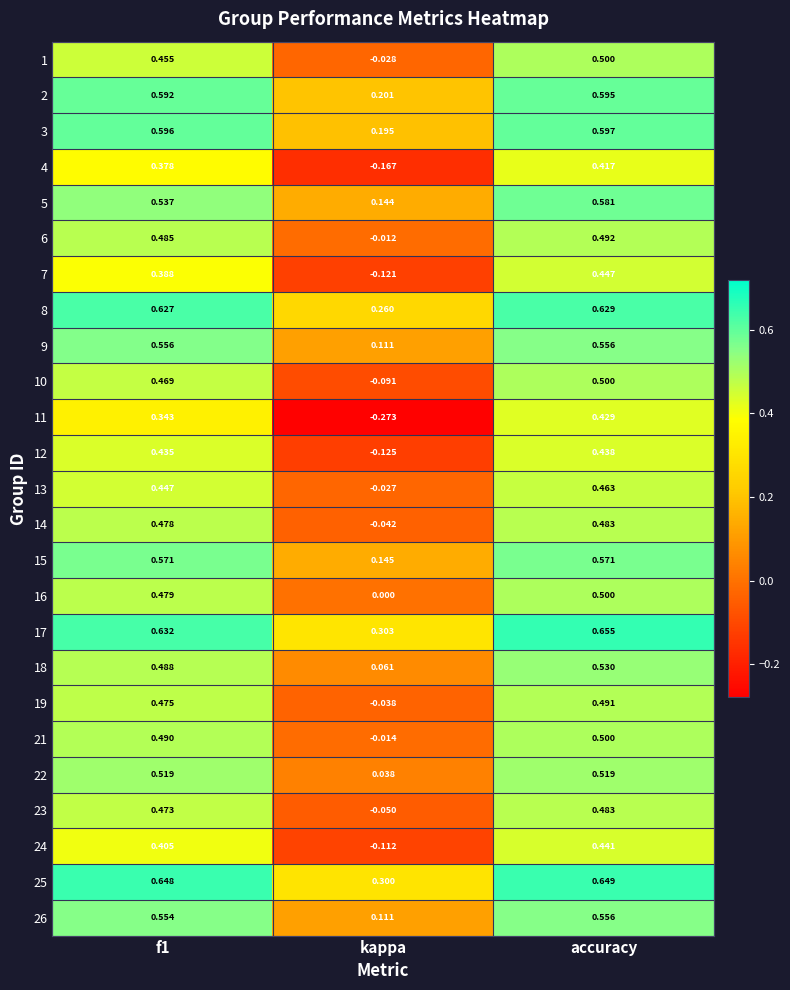

Where is 23 nearest to the value 0?

kappa